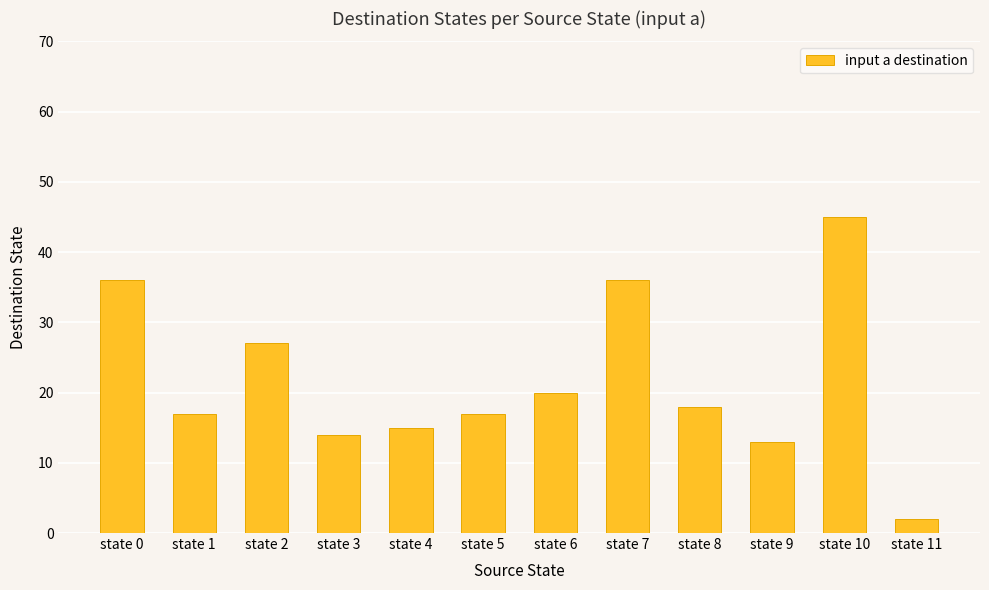

Which category has the highest value across all series?

state 10